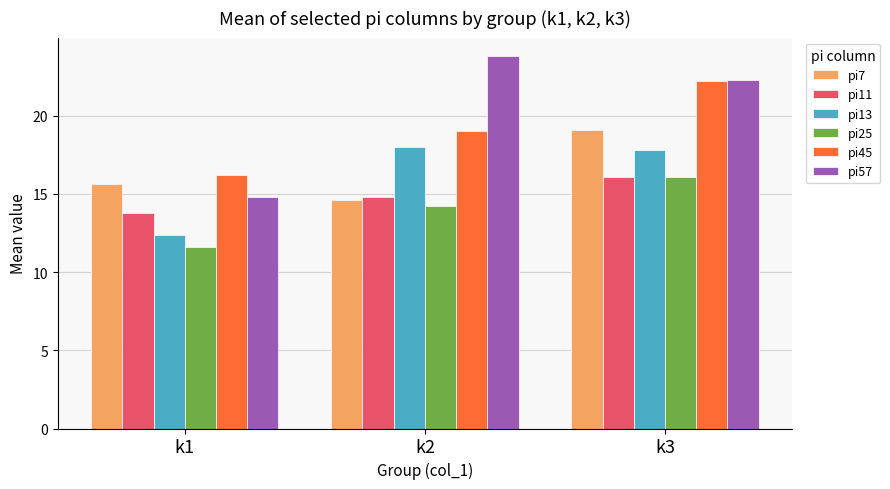

Are the bars grouped side by side (vs. stacked)?

Yes